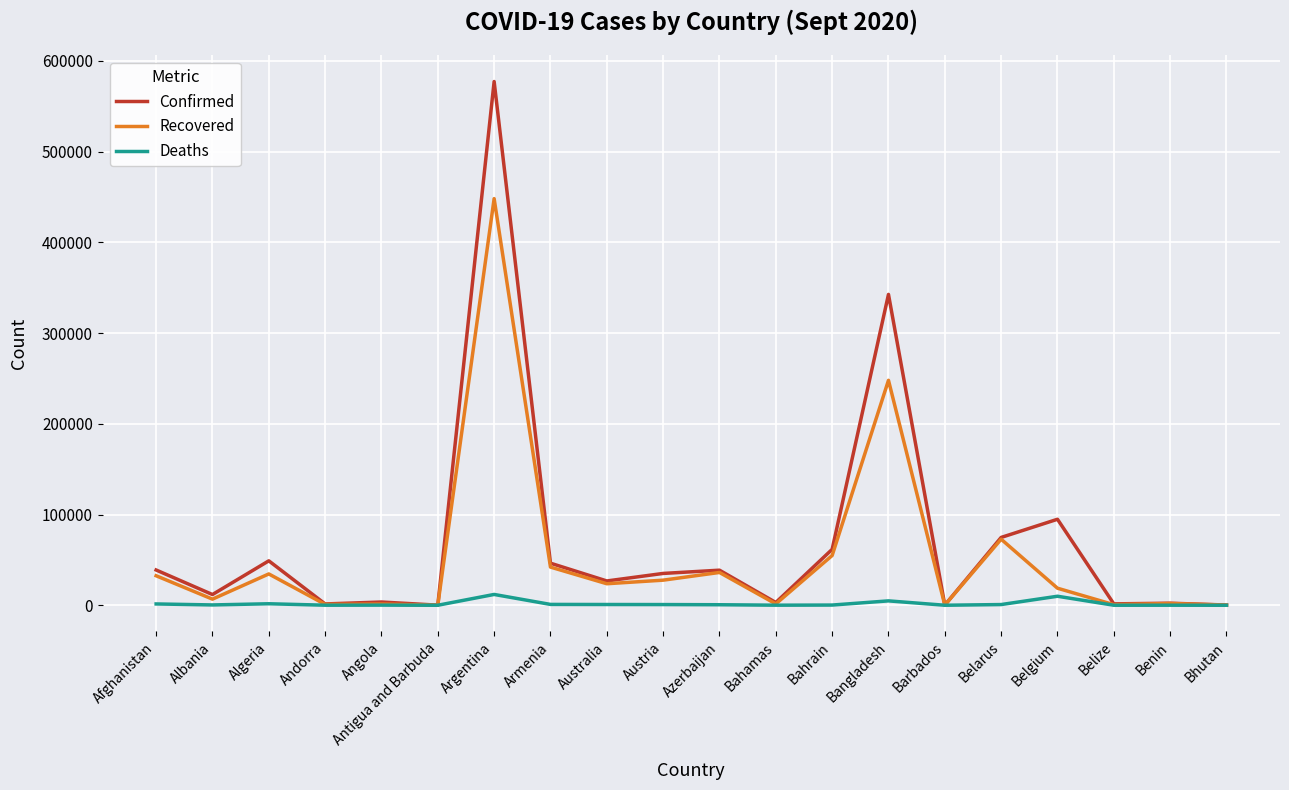

In Recovered, how many points are lower than both neighbors (excluding endpoints)?

7